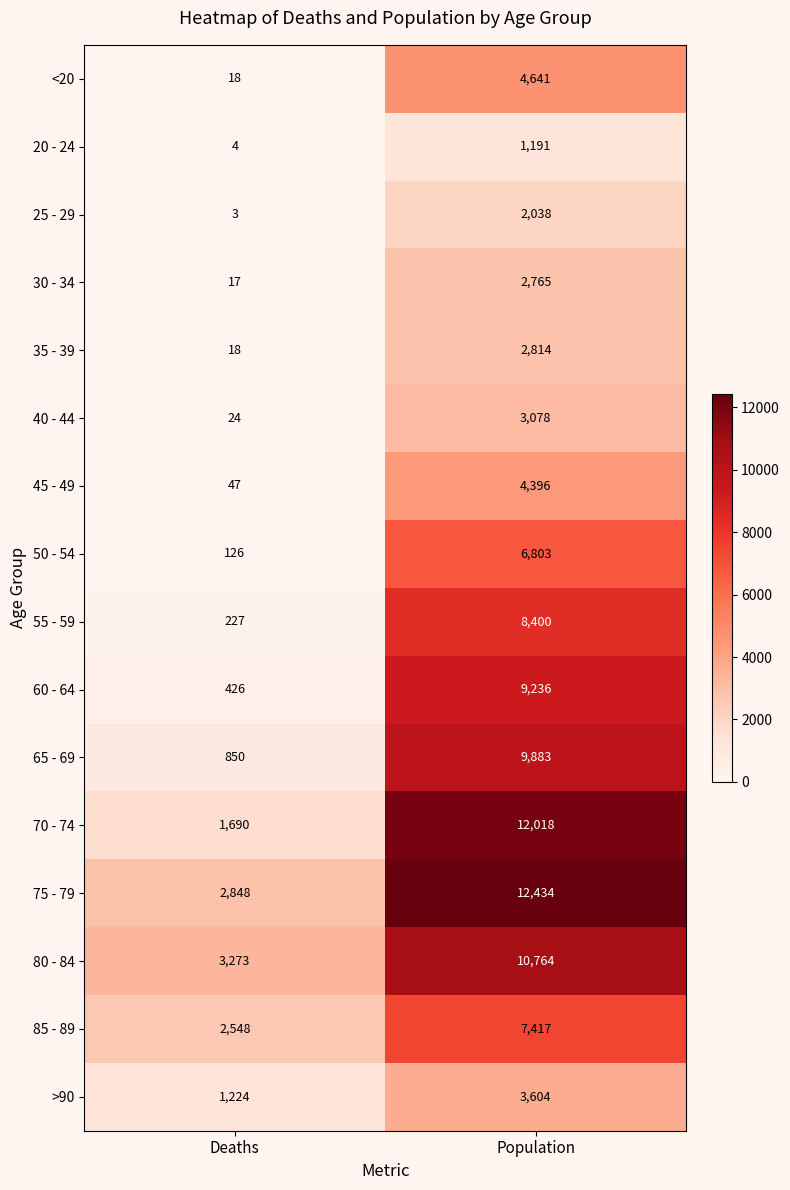

Which series changed the most between Deaths and Population?

70 - 74